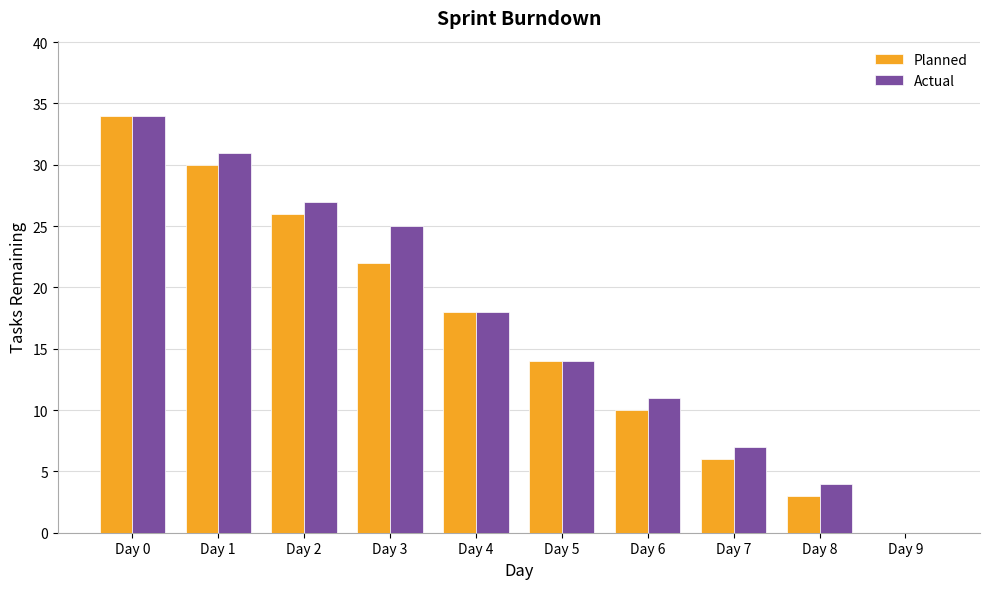

What is the average value of the Actual series?

17